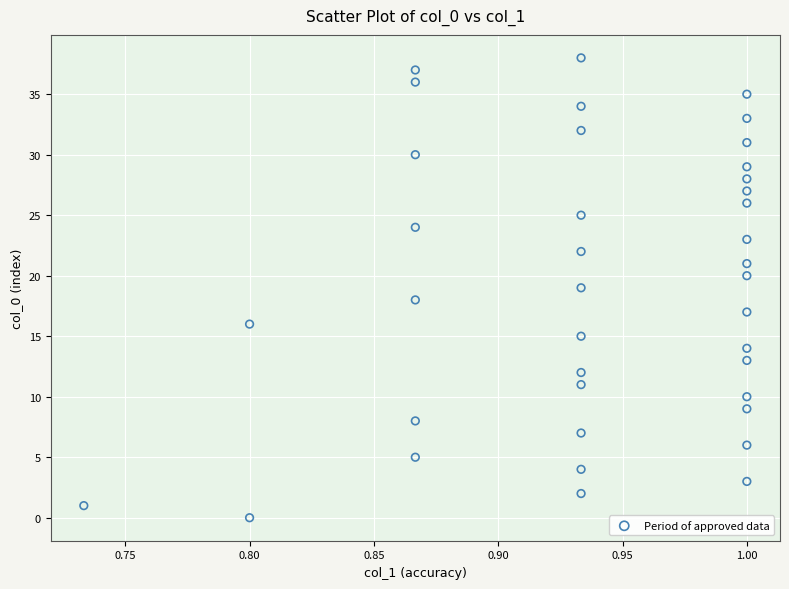

How many data points are displayed?

39